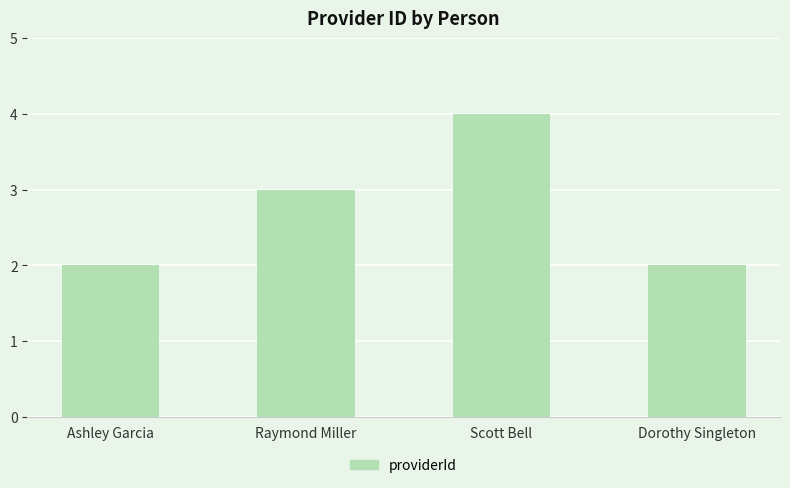

At which label is the value closest to 3?

Raymond Miller